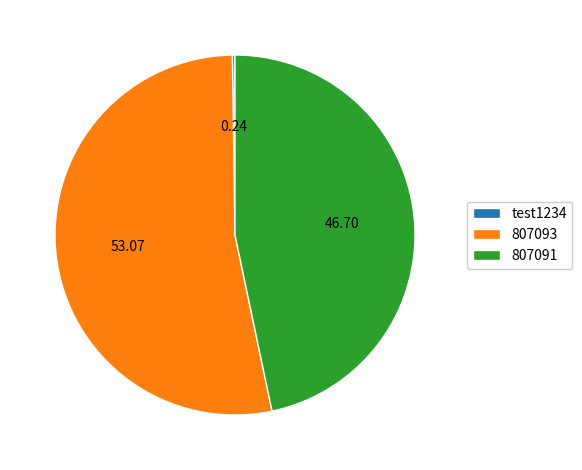

Is there any slice that represents more than half of the pie?

Yes